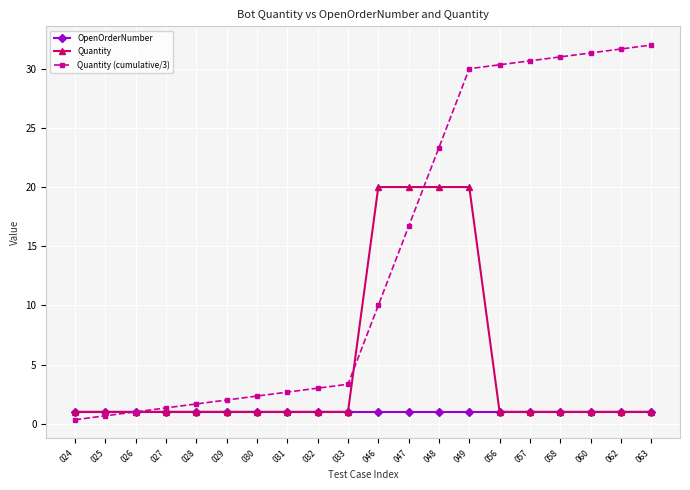

The Quantity series shows 1.0 at 057. True or false?

True